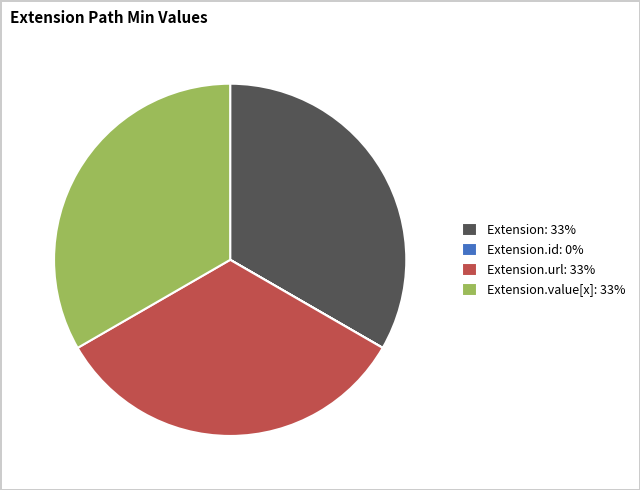

Is it true that Extension.value[x]: 33% is 33% of the pie?

True